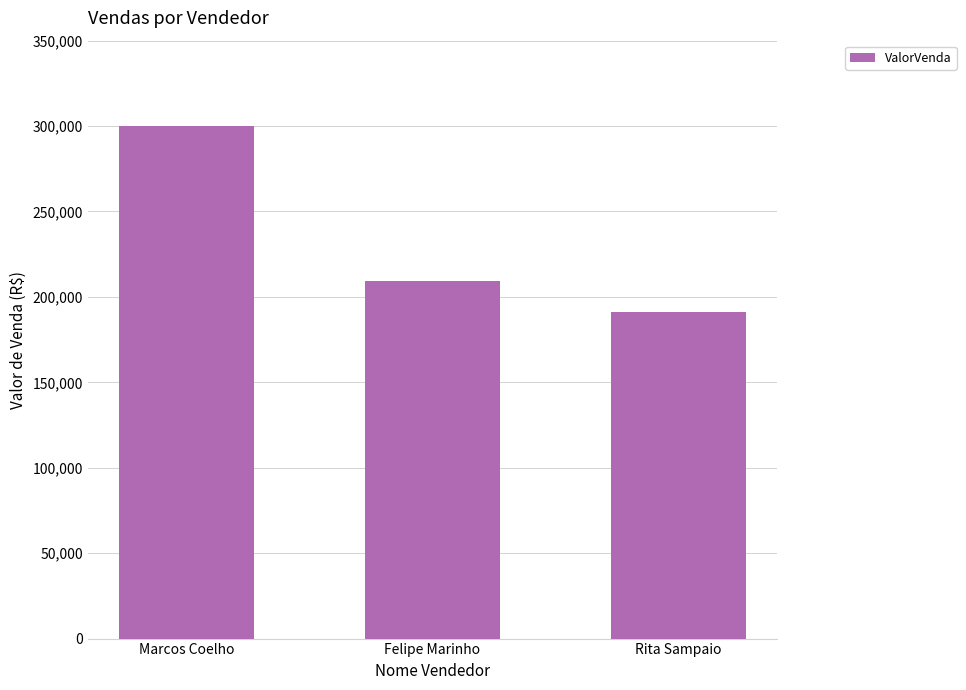

What is the maximum value shown in the chart?

300100